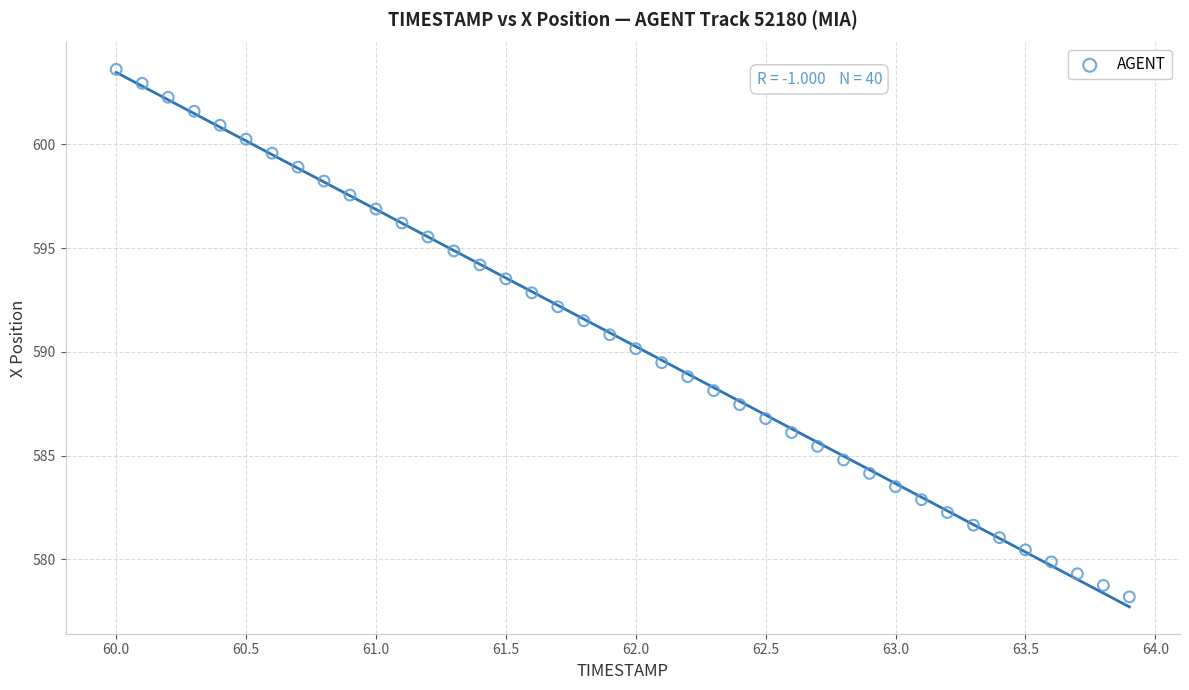

What is the range of Y values (max minus min)?

25.4